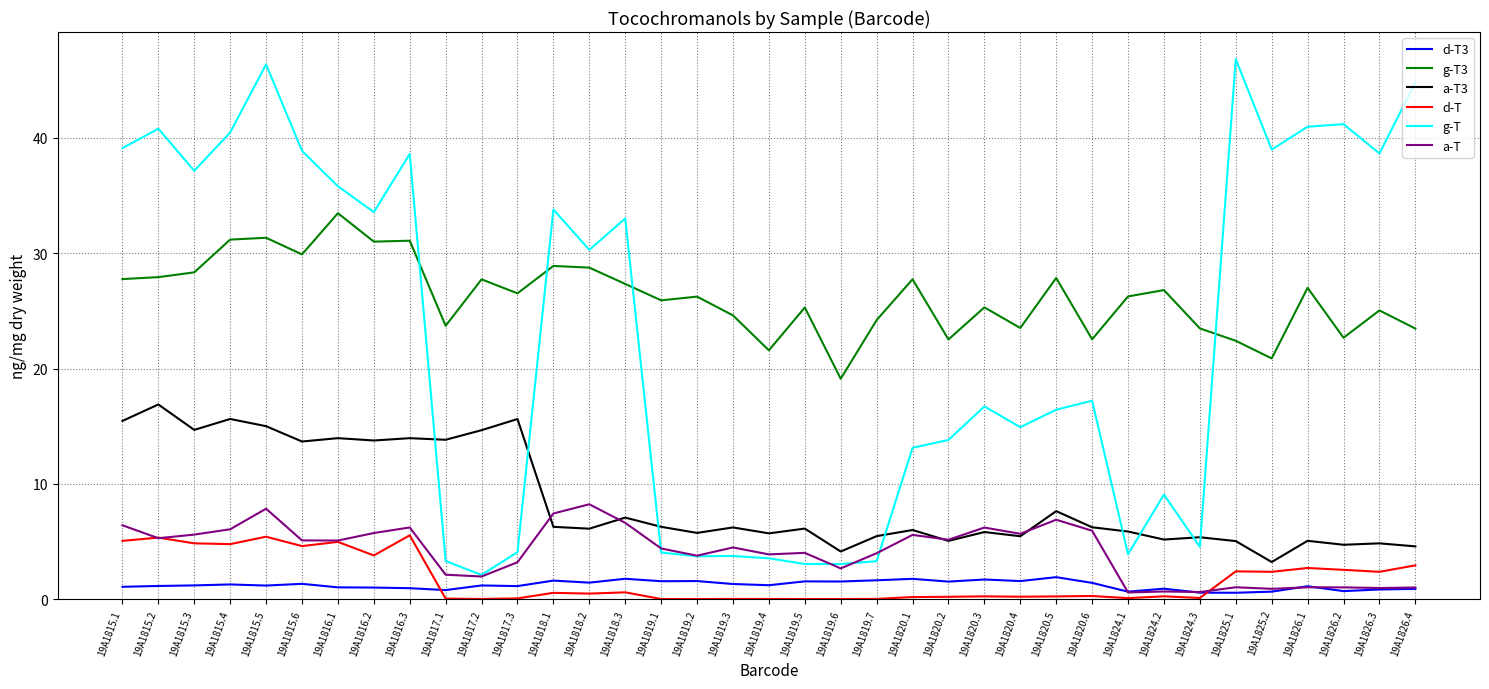

The d-T series shows 5.5 at 19A1816.3. True or false?

True